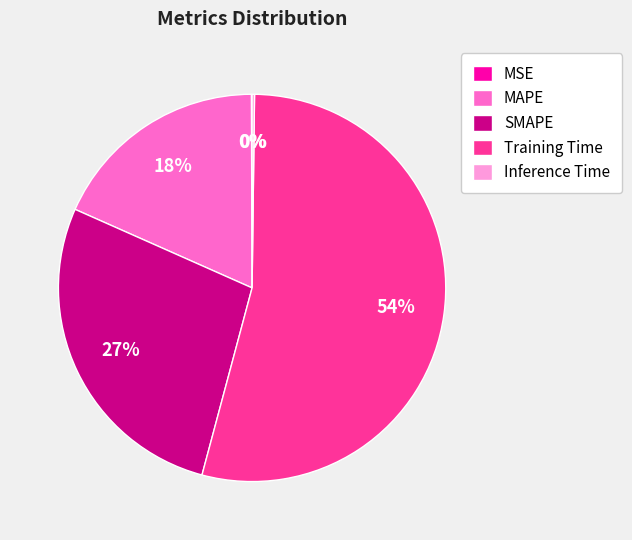

True or false: Training Time accounts for 54% of the total.

True